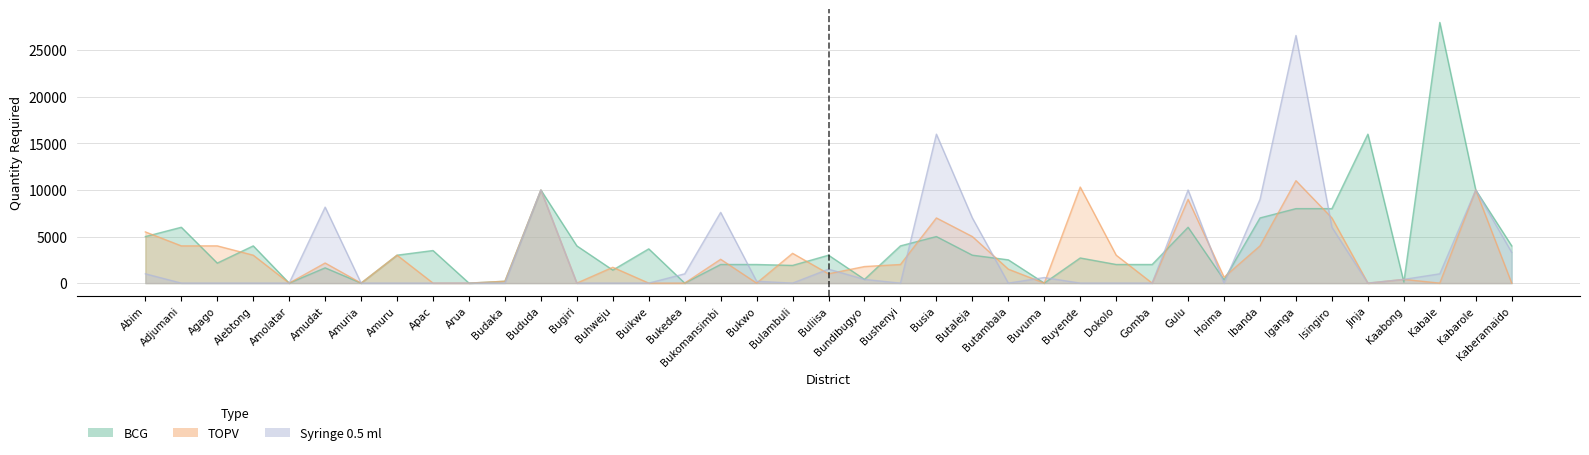

How many lines are shown in the chart?

3